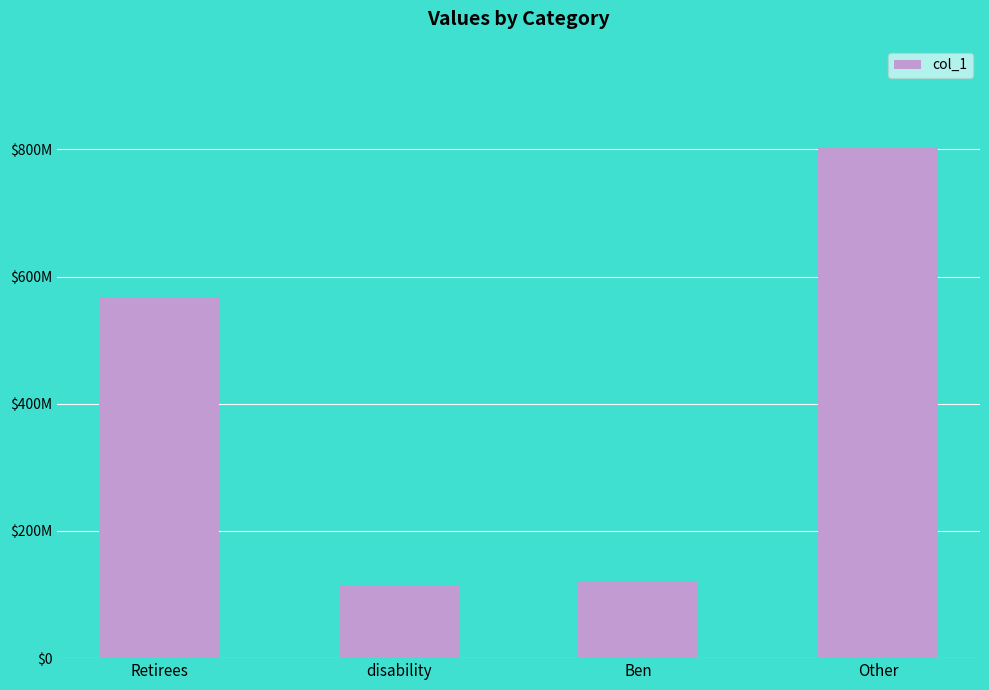

Which category has the highest value across all series?

Other